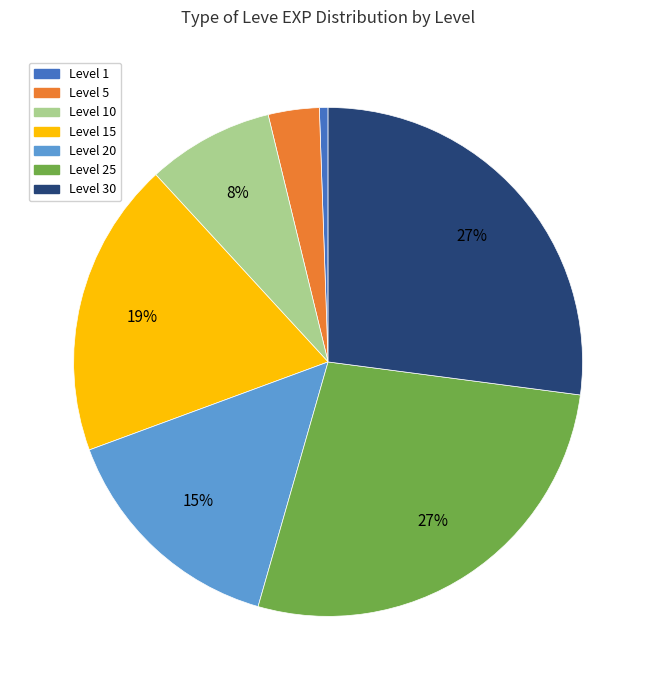

Does any single category account for the majority?

No